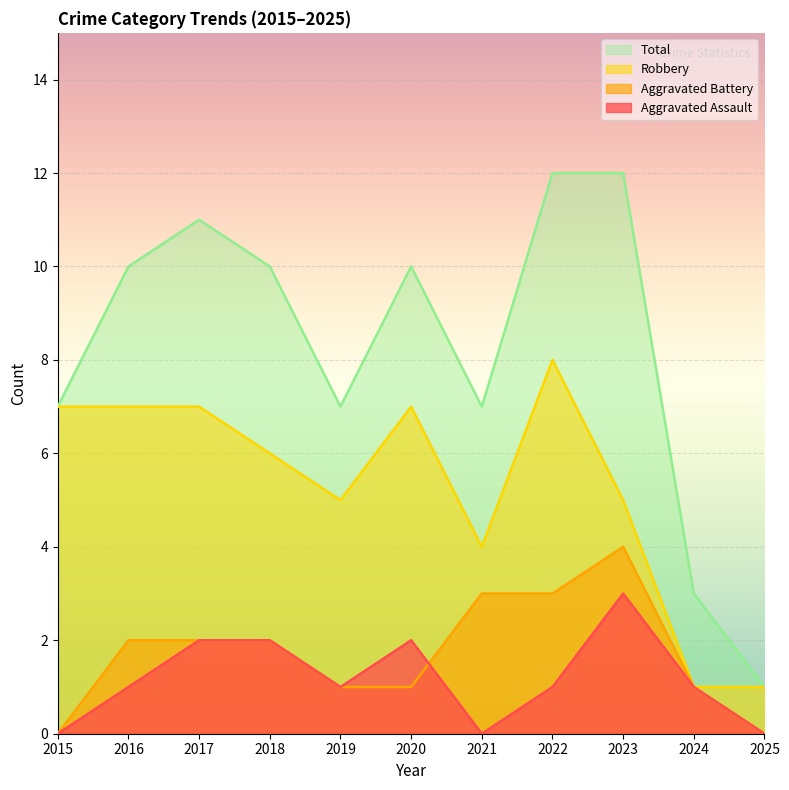

What is the difference between the highest and lowest values at 2020?

9